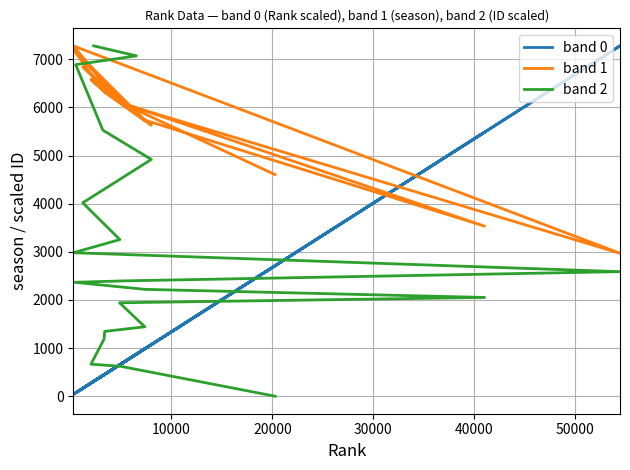

What is the difference between the maximum and second lowest values in the band 1 series?

3747.0